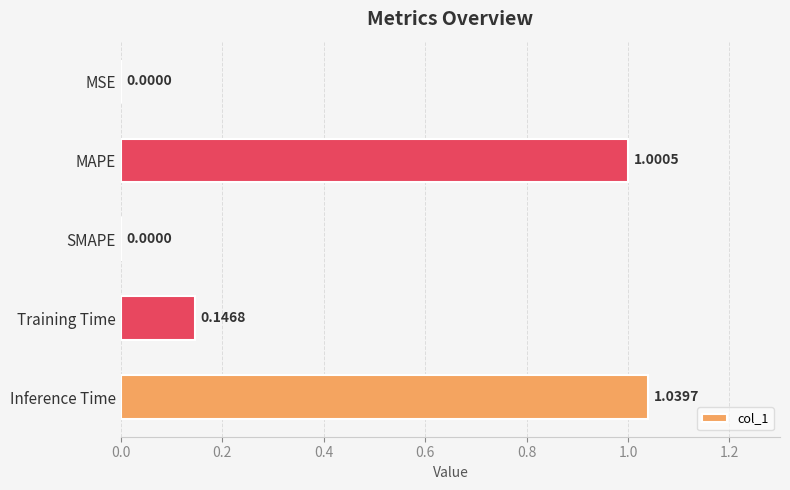

Are the bars horizontal?

Yes